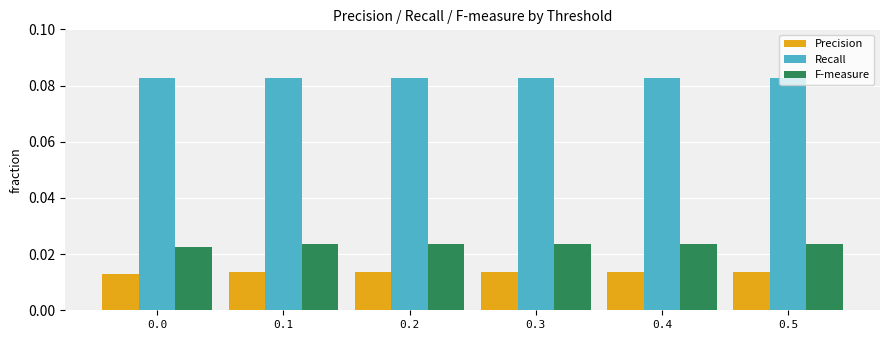

Rank the series at 0.0 from highest to lowest value.

Recall, F-measure, Precision